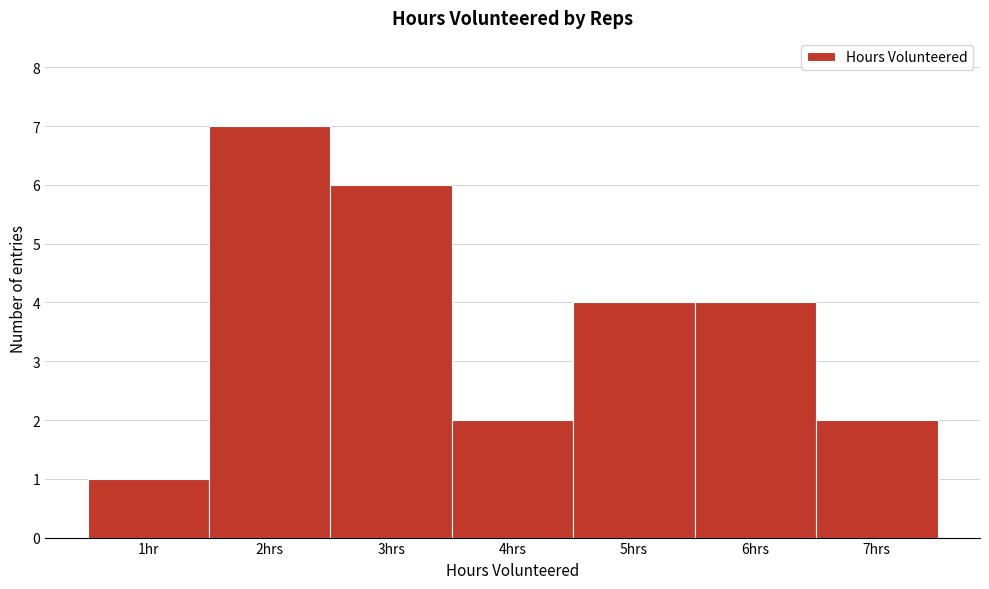

Reading left to right, what are all the values shown in this chart?

1	7	6	2	4	4	2